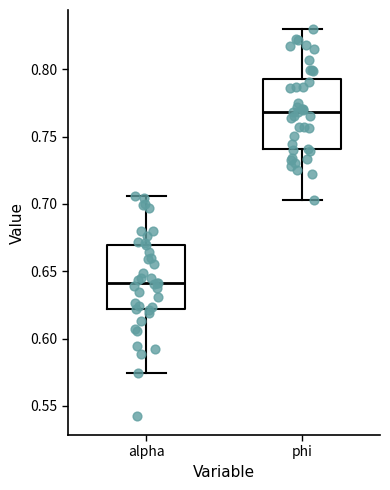

Where does the lower whisker of the box for phi end on the y-axis? The values are not printed on the chart, so give them approximately, as read against the axis.

0.705